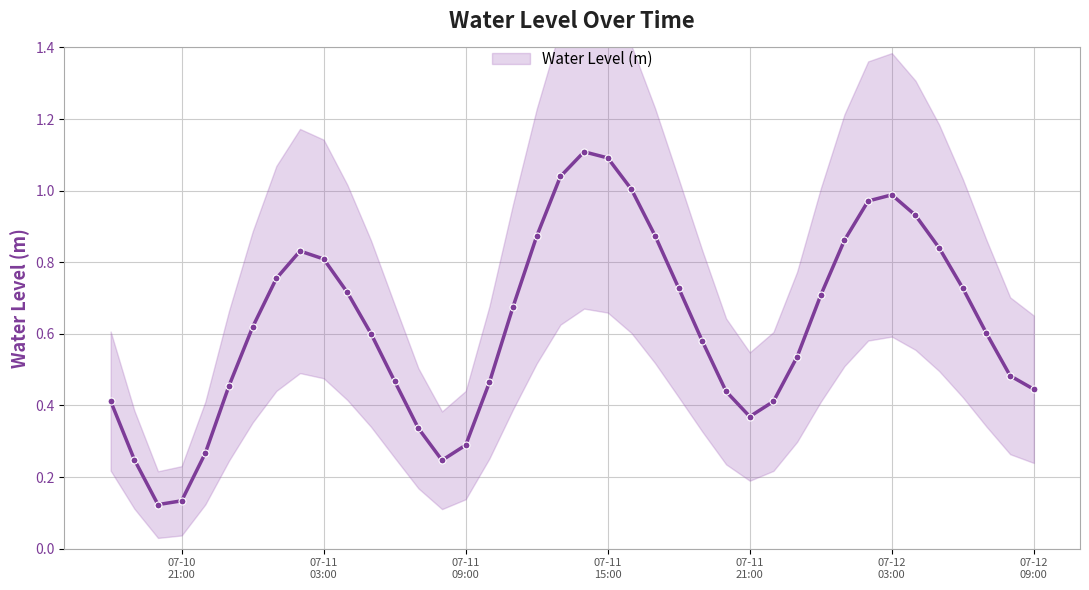

What is the average value?

0.6